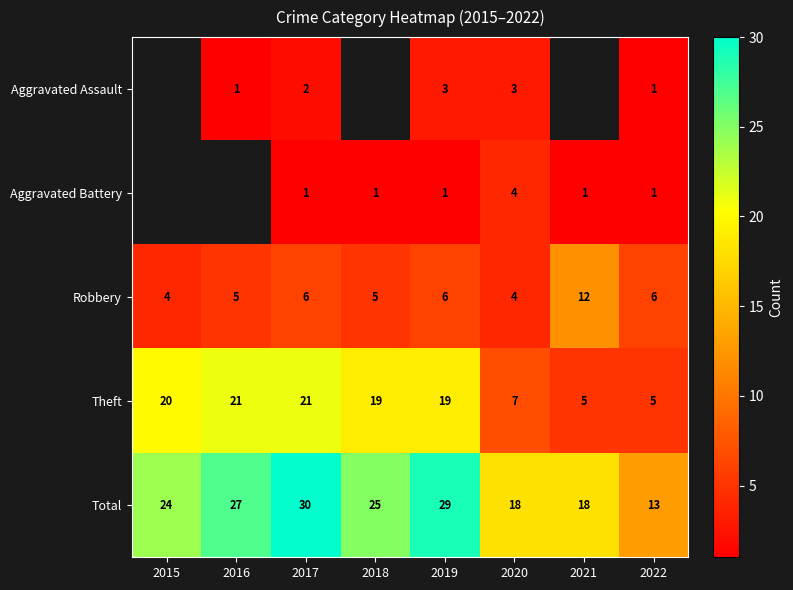

What is the difference between the maximum and minimum values in the Total series?

17